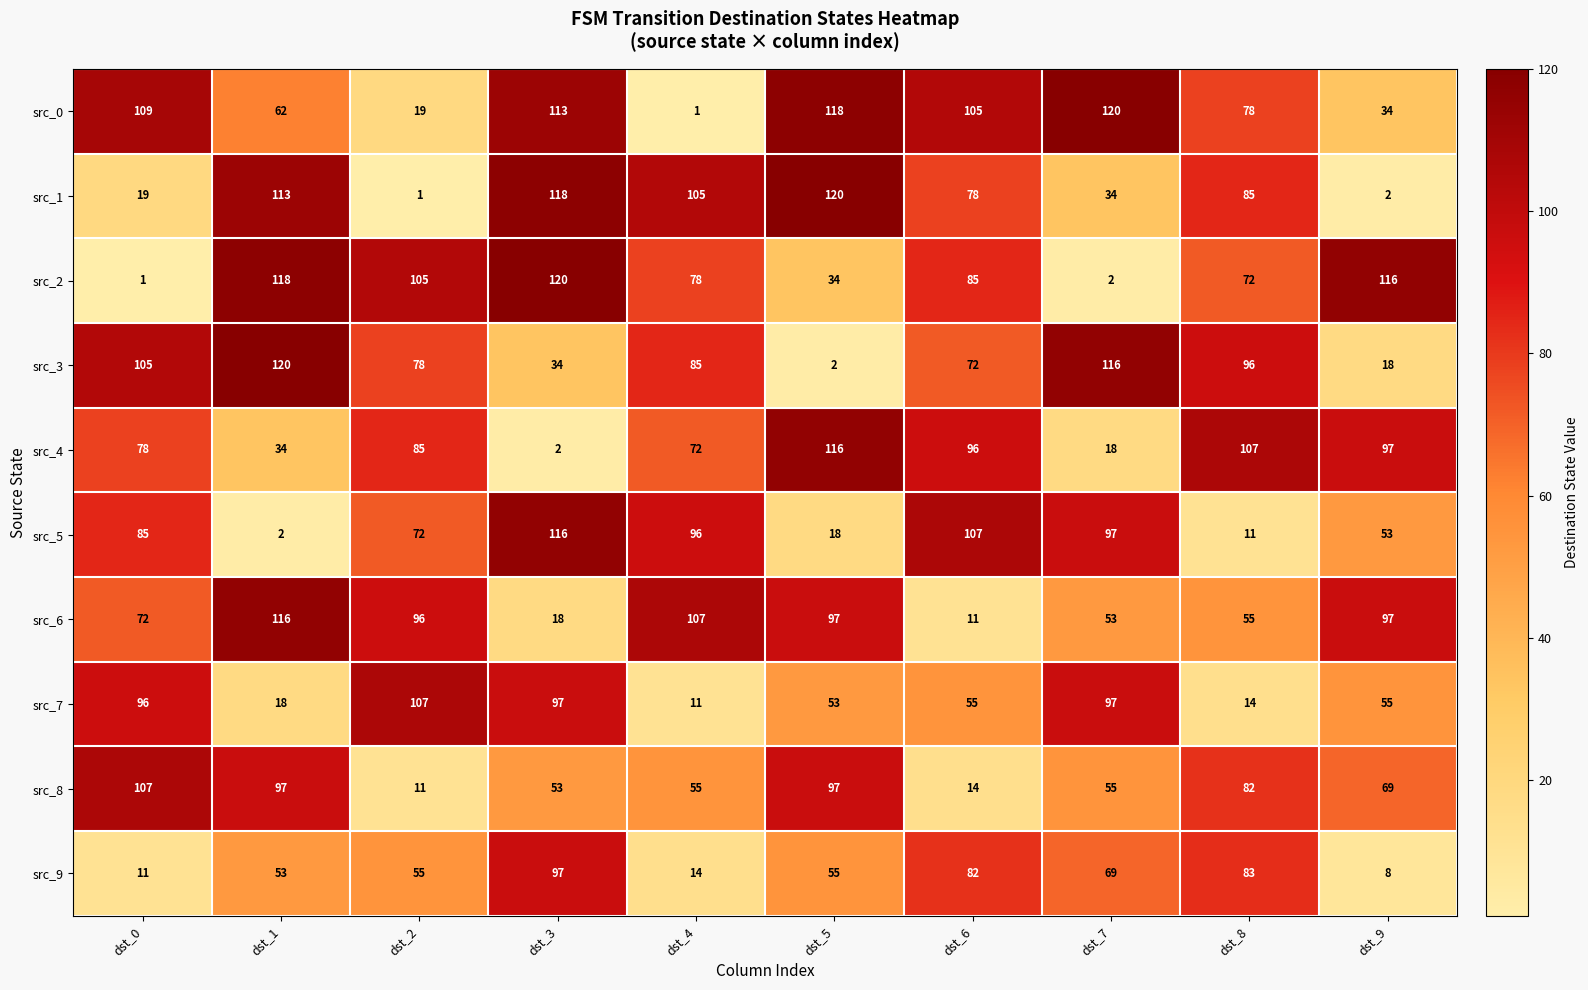

At how many categories does at least one series exceed 59?

10